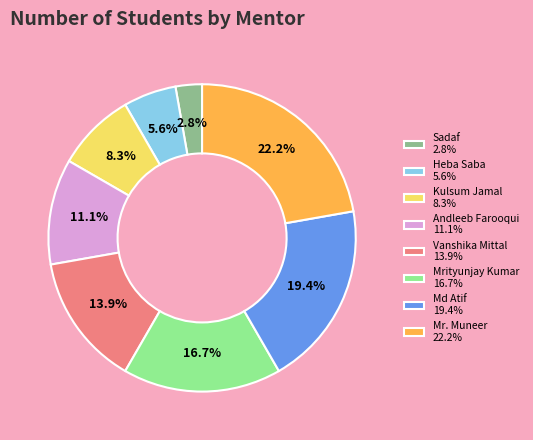

Is it true that Sadaf is 3% of the pie?

True